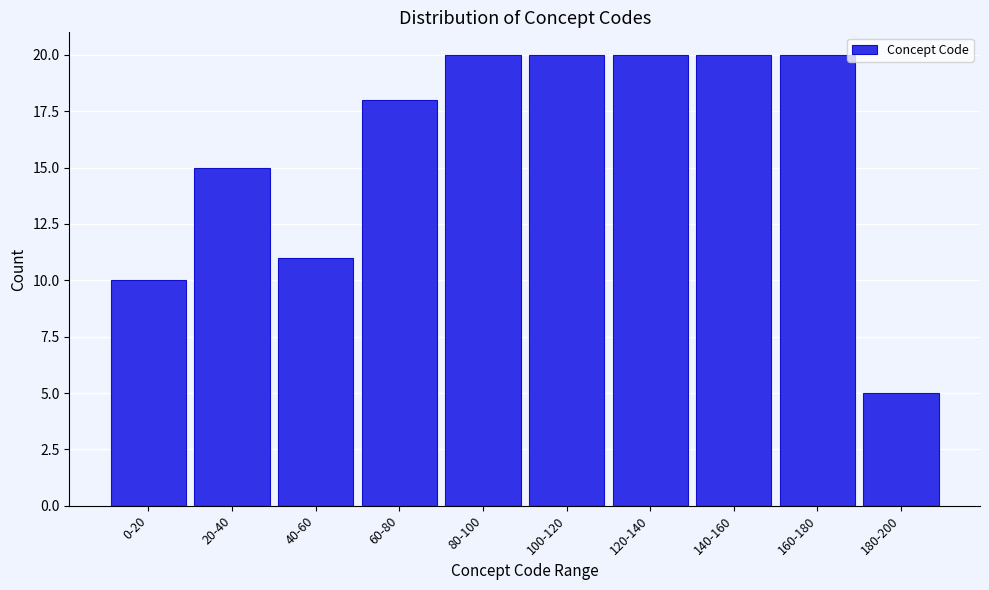

Reading left to right, what are all the values shown in this chart?

0-20=10	20-40=15	40-60=11	60-80=18	80-100=20	100-120=20	120-140=20	140-160=20	160-180=20	180-200=5